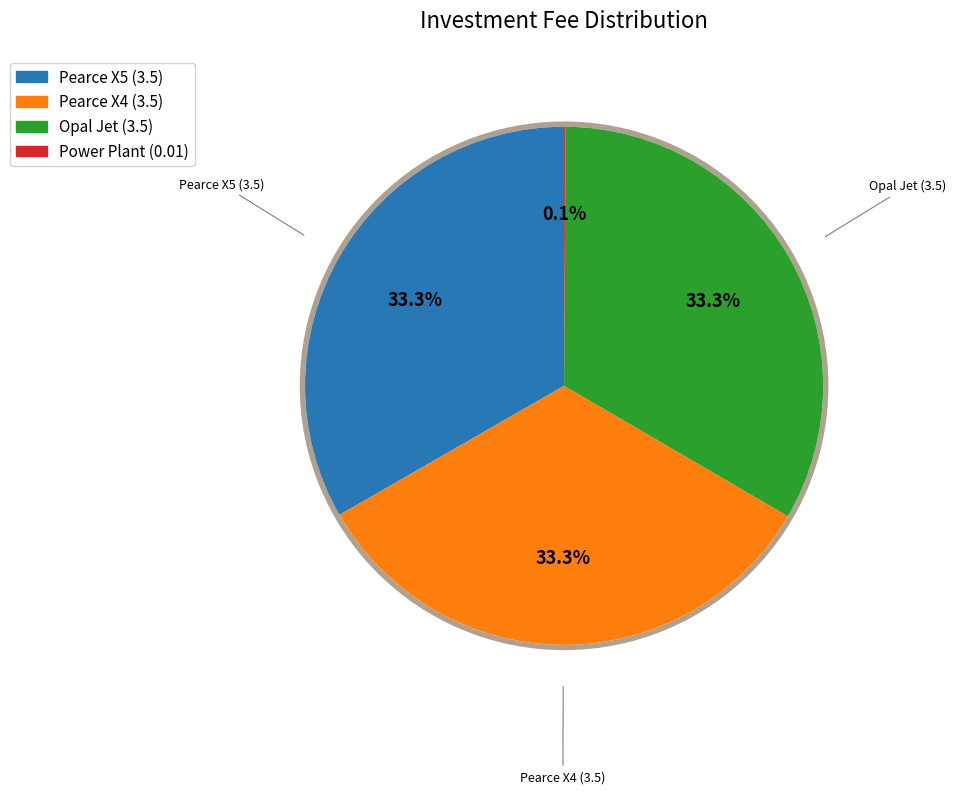

To the nearest percent, what is the difference between the largest and smallest slice percentages?

33%